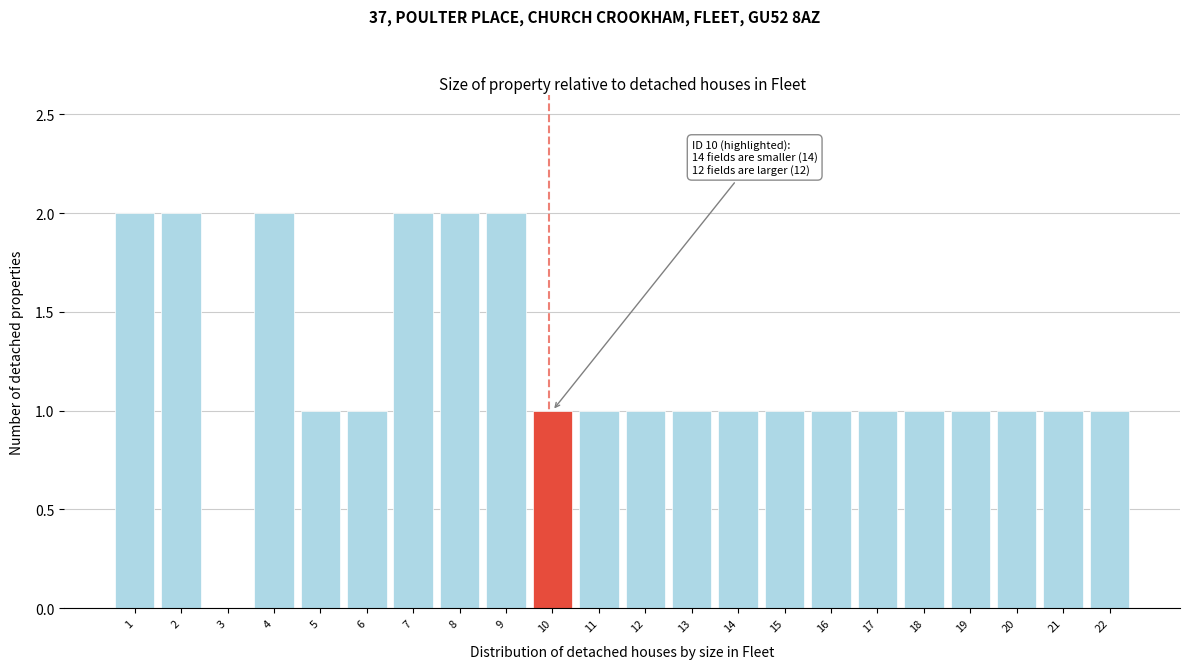

Reading left to right, list all the values displayed in this chart.

1=2	2=2	3=0	4=2	5=1	6=1	7=2	8=2	9=2	10=1	11=1	12=1	13=1	14=1	15=1	16=1	17=1	18=1	19=1	20=1	21=1	22=1